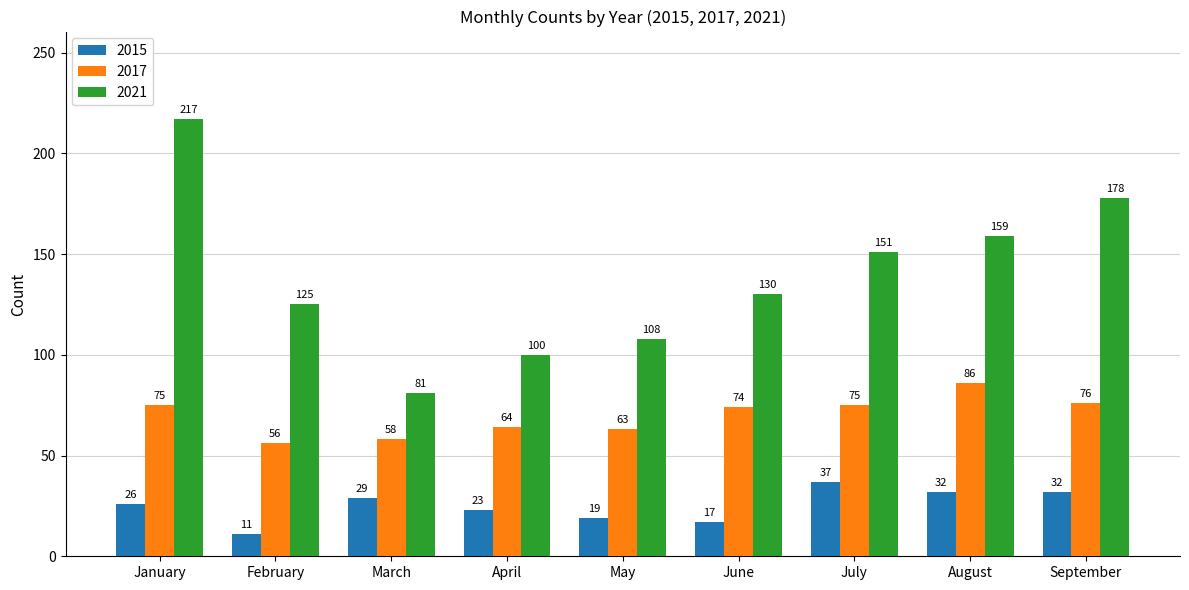

Reading right to left, transcribe all the data shown in this chart.

2015: September=32	August=32	July=37	June=17	May=19	April=23	March=29	February=11	January=26
2017: September=76	August=86	July=75	June=74	May=63	April=64	March=58	February=56	January=75
2021: September=178	August=159	July=151	June=130	May=108	April=100	March=81	February=125	January=217